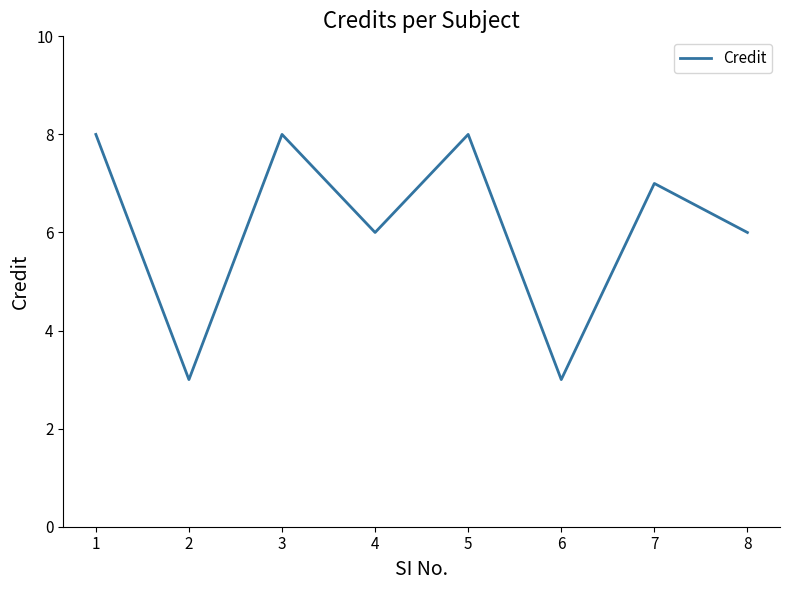

Count the values in the range 6 to 8.

6